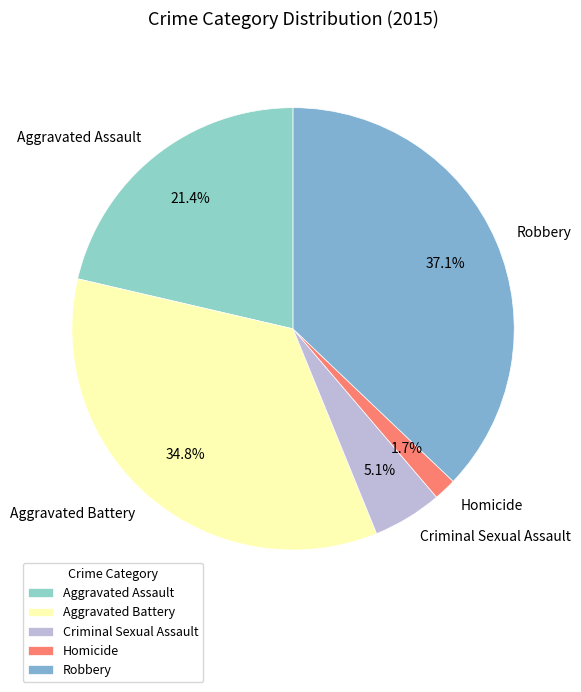

Rank the categories by value from highest to lowest.

Robbery, Aggravated Battery, Aggravated Assault, Criminal Sexual Assault, Homicide